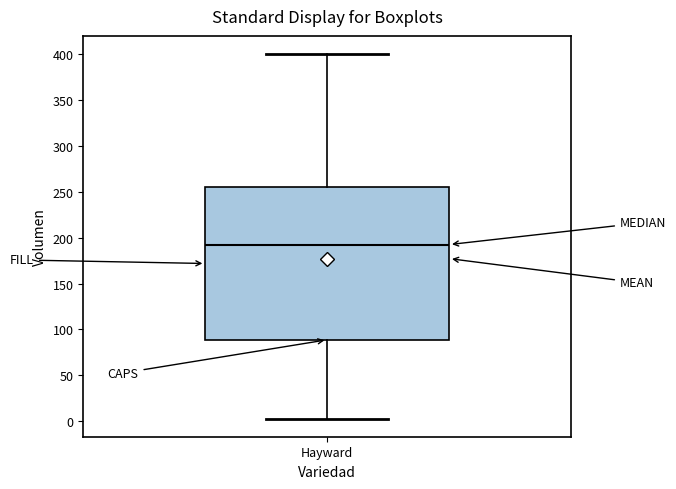

Read this box plot against the y-axis: the position of the median line, the range covered by the box, and the ends of both whiskers. The values are not printed on the chart, so give them approximately, as read against the axis.

median 195, box 90 to 255, whiskers 5 to 400